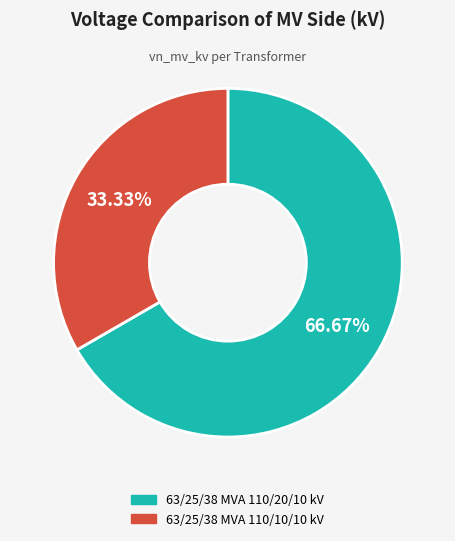

Which slice is the smallest?

63/25/38 MVA 110/10/10 kV